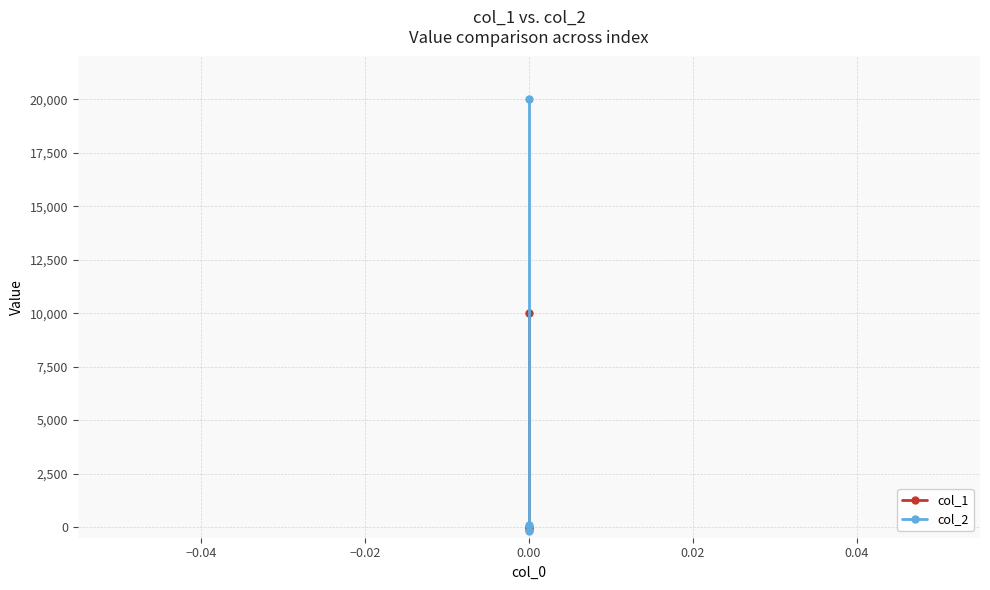

What is the value of the col_2 point at the 2nd from the left?

99